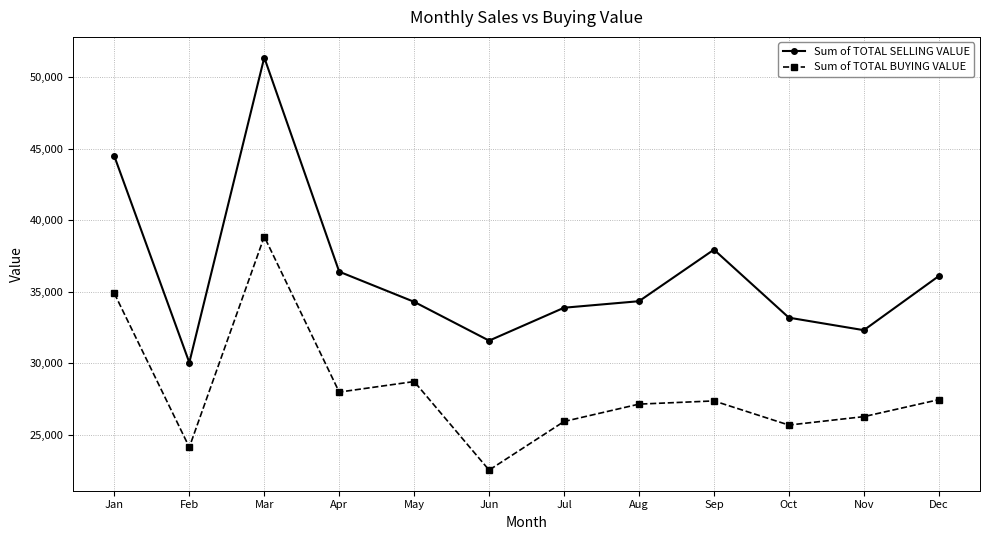

True or false: Sum of TOTAL BUYING VALUE has more than 2 points higher than both neighbors.

True